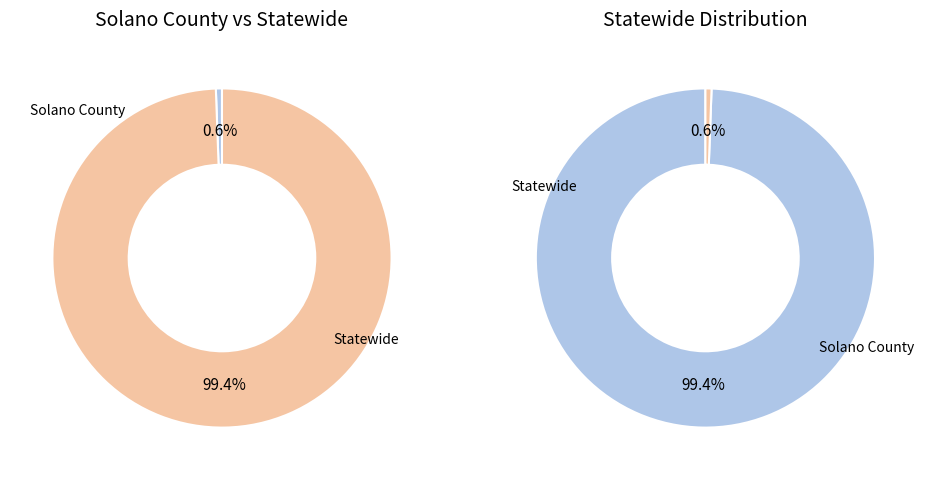

What percentage is the Solano County slice, to the nearest percent?

1%